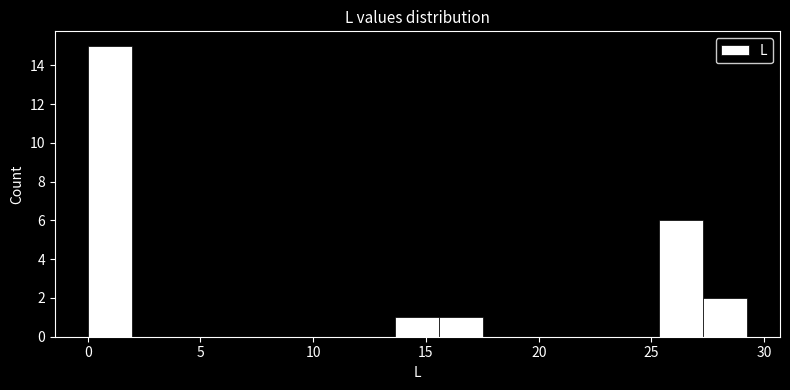

Around what value on the x-axis is the tallest bar? Give the approximate position of its centre, as read against the axis.

1.0